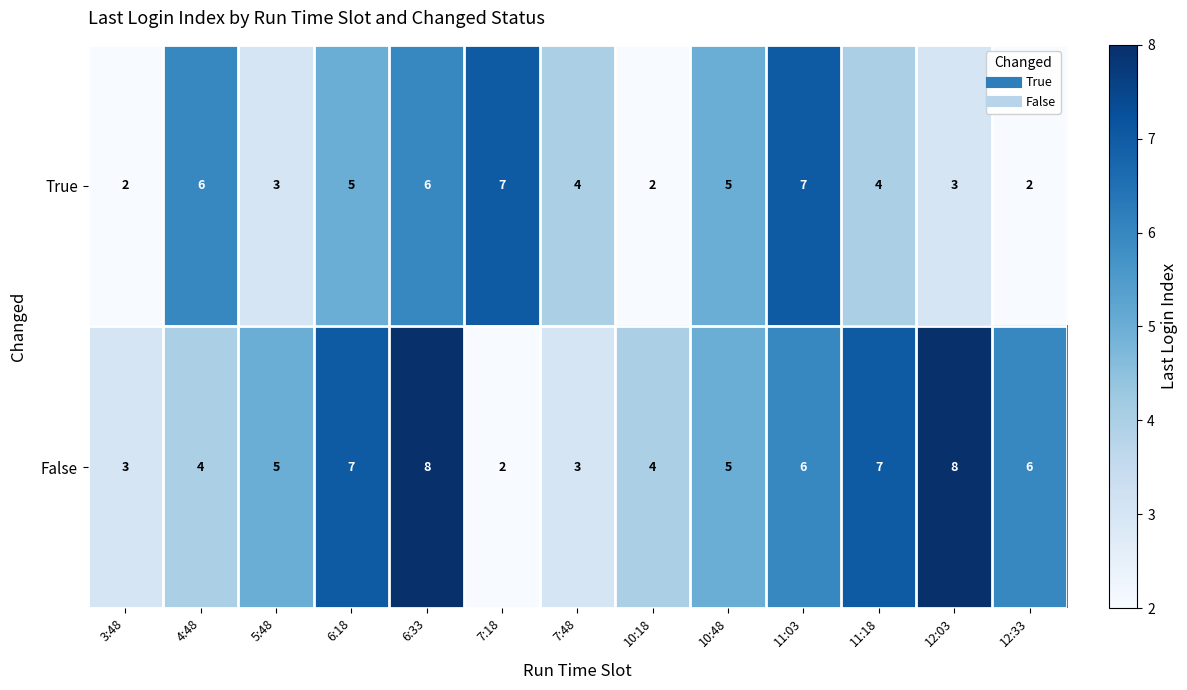

Reading left to right, what are all the values shown in this chart?

True: 3:48=2	4:48=6	5:48=3	6:18=5	6:33=6	7:18=7	7:48=4	10:18=2	10:48=5	11:03=7	11:18=4	12:03=3	12:33=2
False: 3:48=3	4:48=4	5:48=5	6:18=7	6:33=8	7:18=2	7:48=3	10:18=4	10:48=5	11:03=6	11:18=7	12:03=8	12:33=6